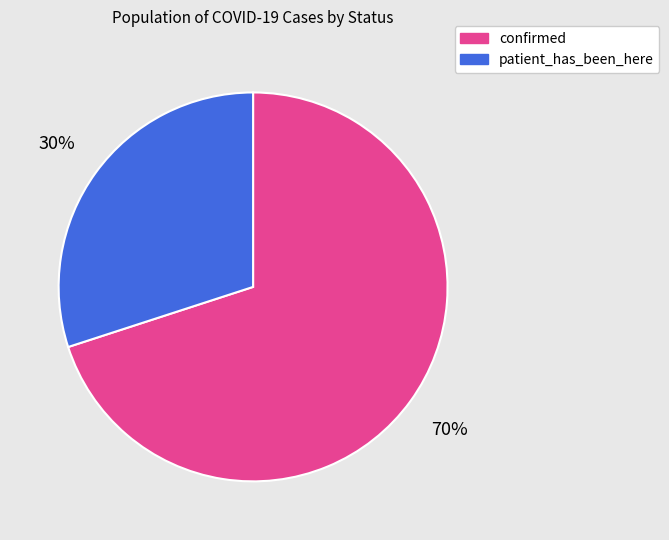

Between patient_has_been_here and confirmed, which is larger?

confirmed